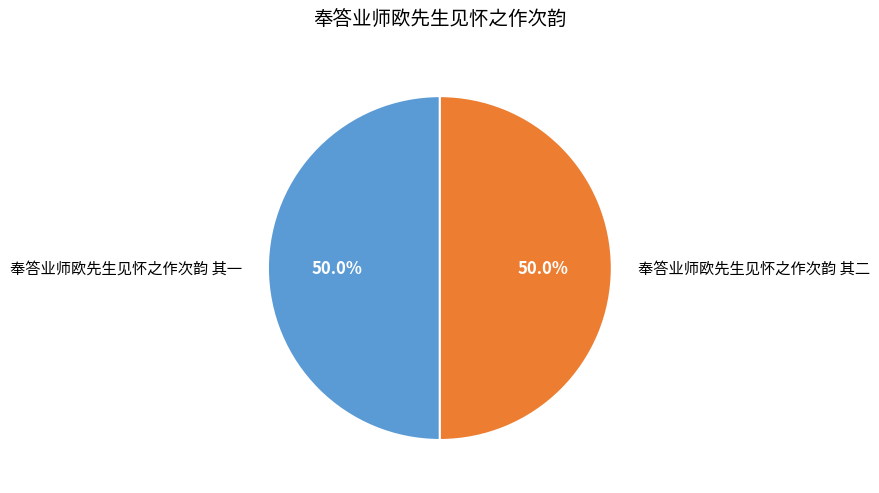

To the nearest percent, what percentage of the pie is 奉答业师欧先生见怀之作次韵 其一?

50%